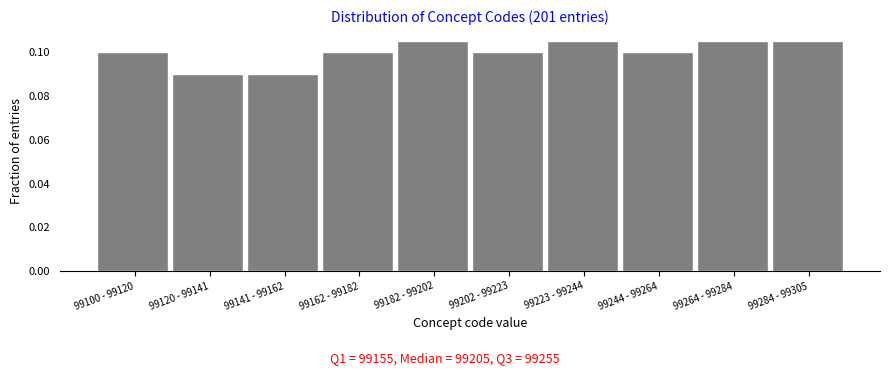

Which has a higher value, 99141 - 99162 or 99244 - 99264?

99244 - 99264